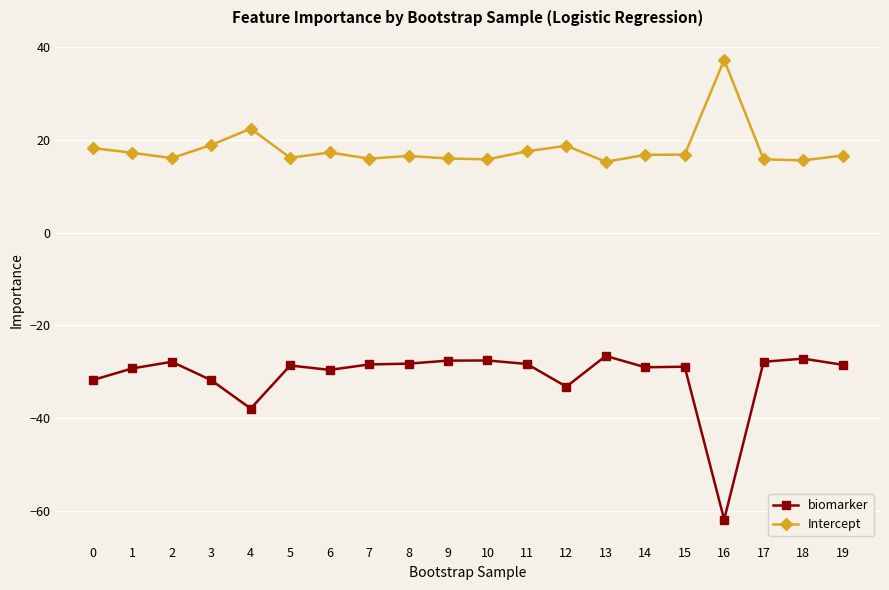

The value of Intercept at 10 is 3.7. True or false?

False